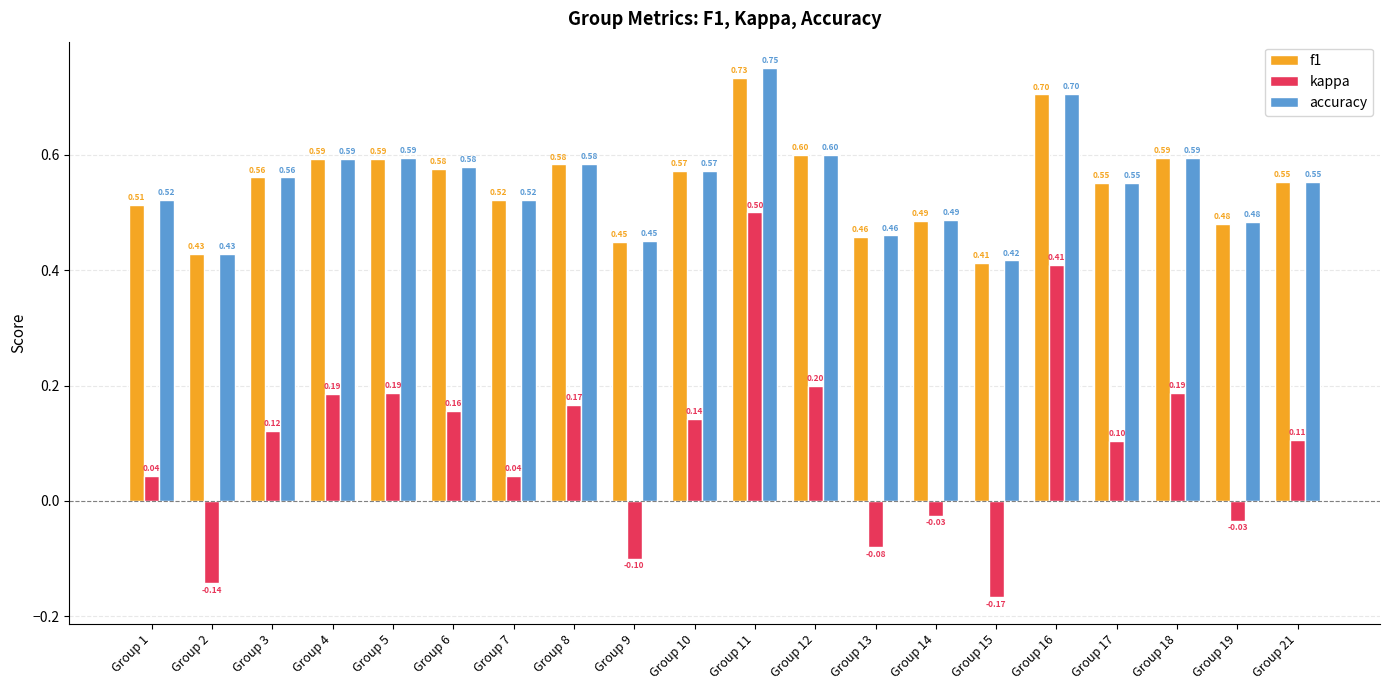

What is the value of the accuracy bar at the 13th from the left?

0.5